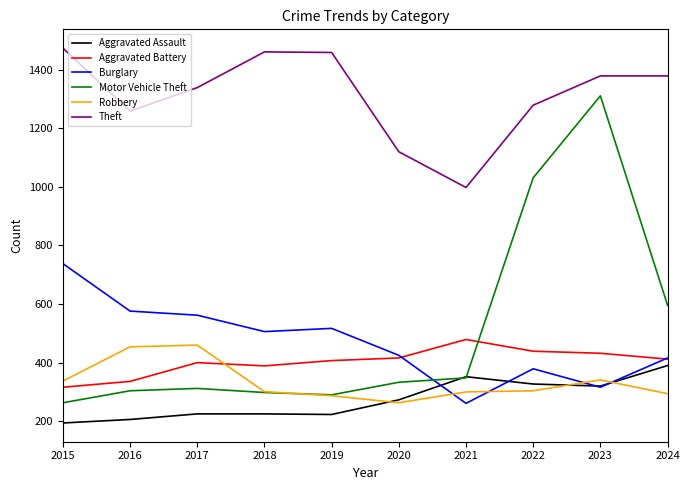

True or false: Theft has a value of 998 at 2021.

True